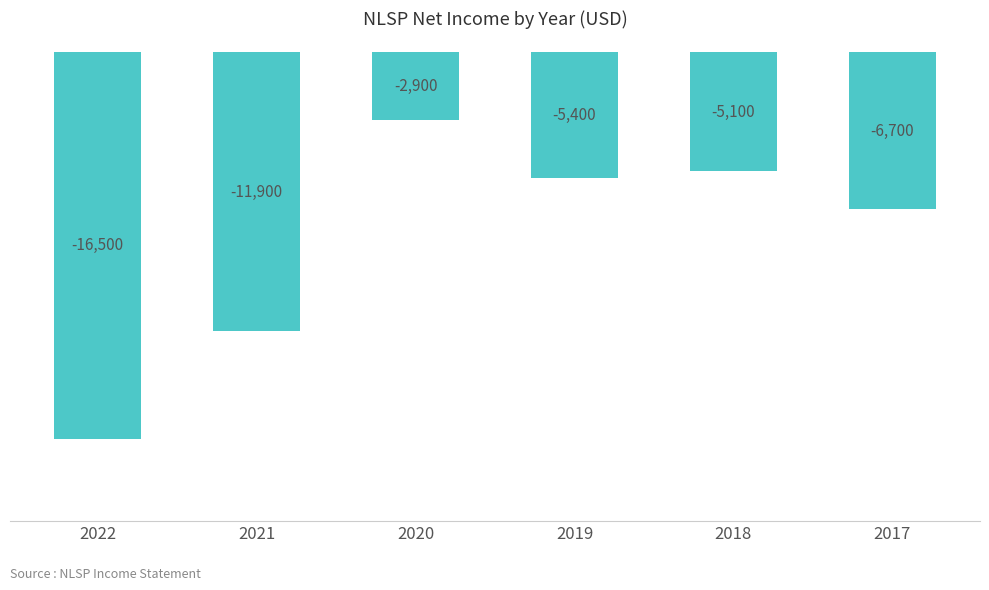

At which label does the data first exceed -5400?

2020